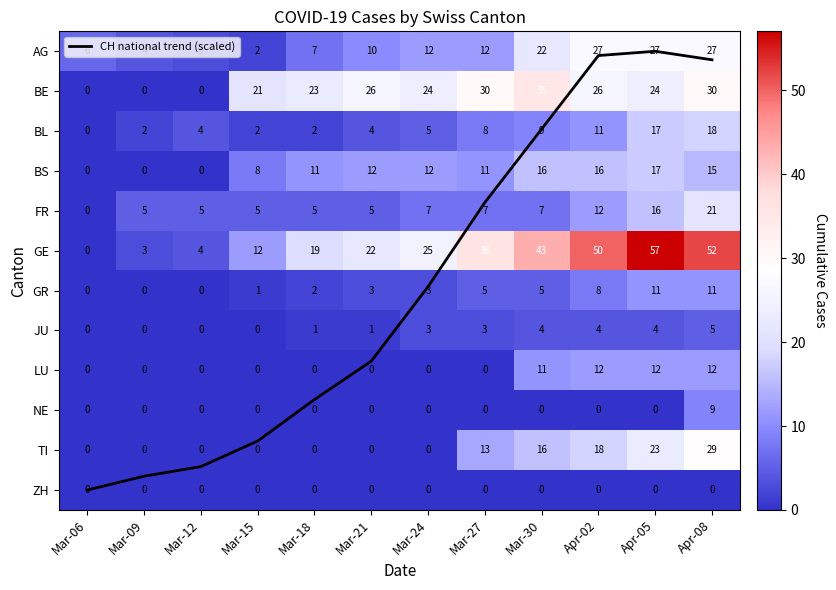

What is the sum of all LU values?

47.0